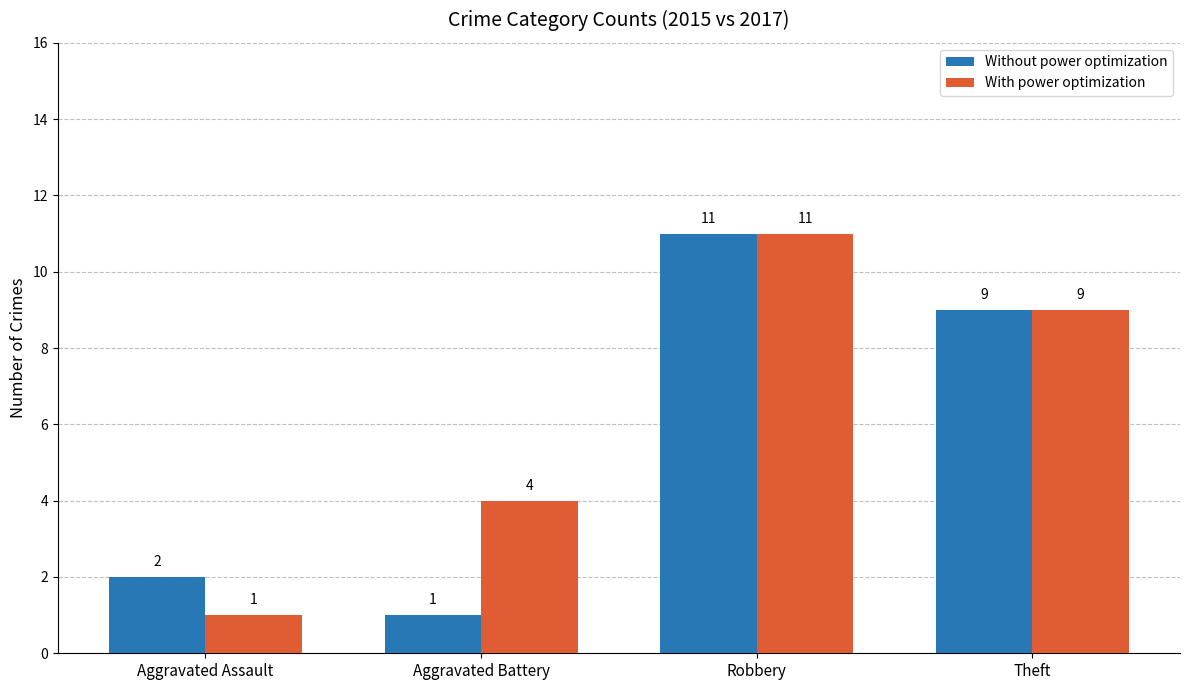

How many With power optimization values are between 4 and 11?

3